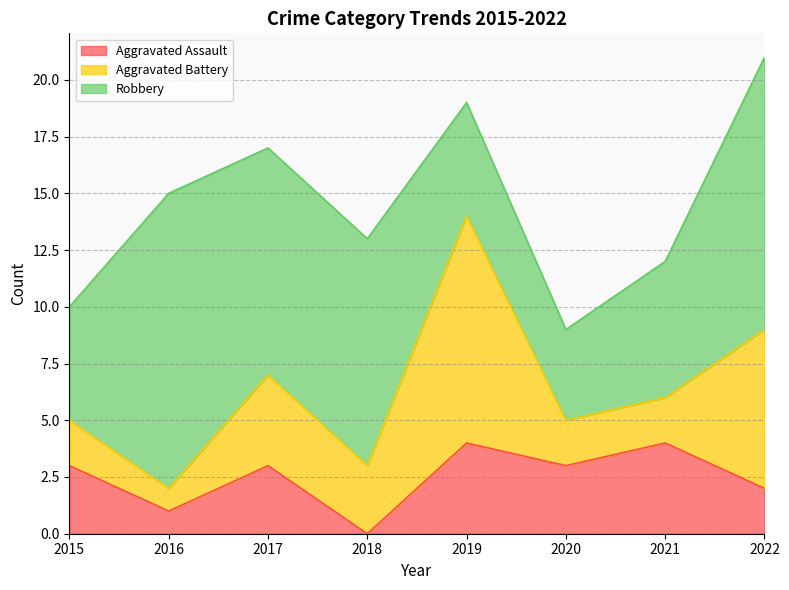

At which category does the chart reach its peak across all series?

2016